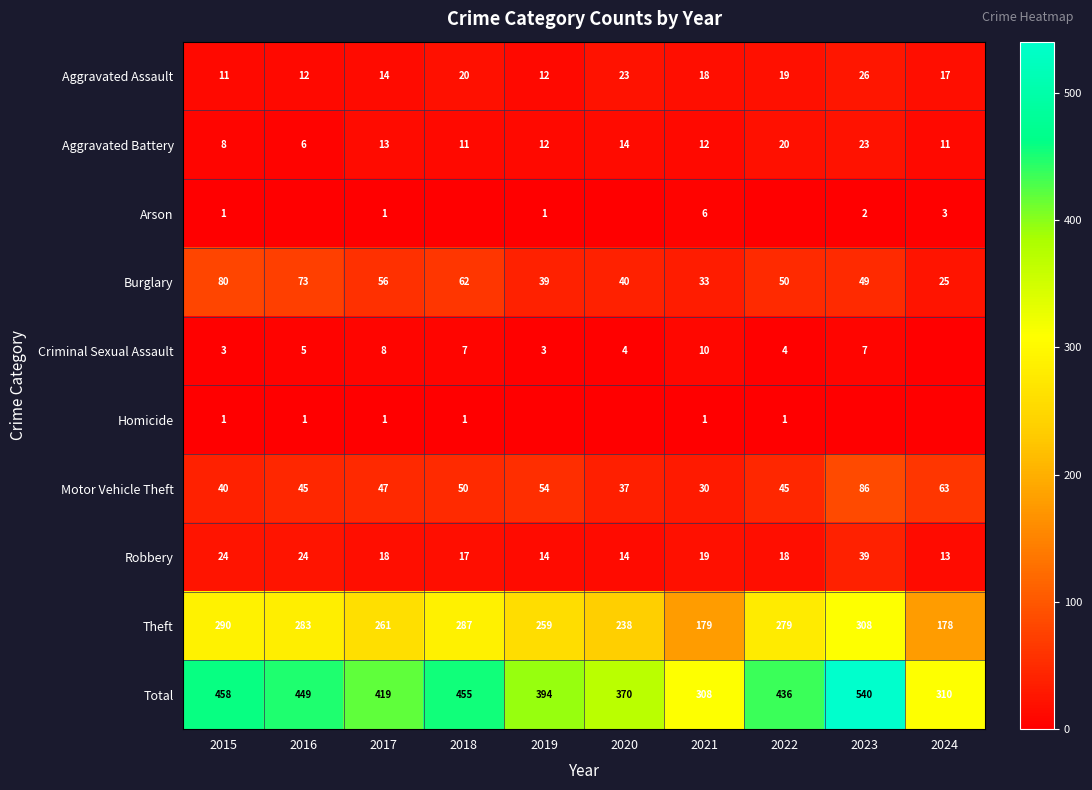

Is the value of Aggravated Battery at 2015 greater than the value of Motor Vehicle Theft at 2023?

No